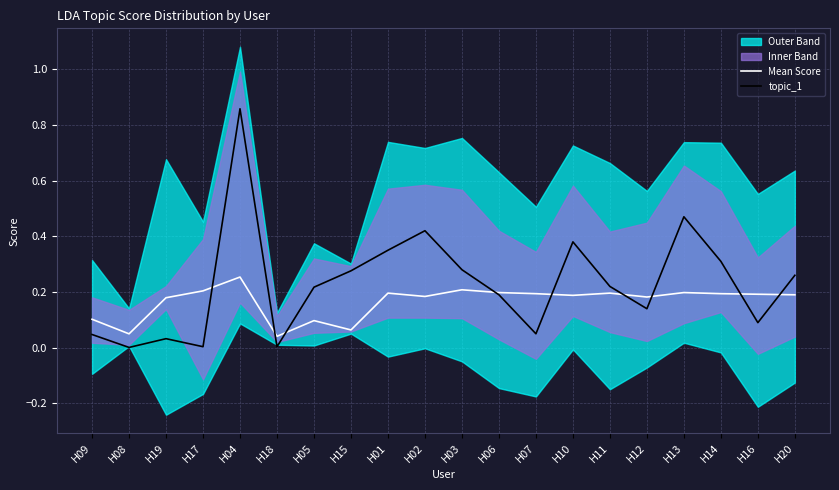

Is this an area chart (filled region under the line)?

No